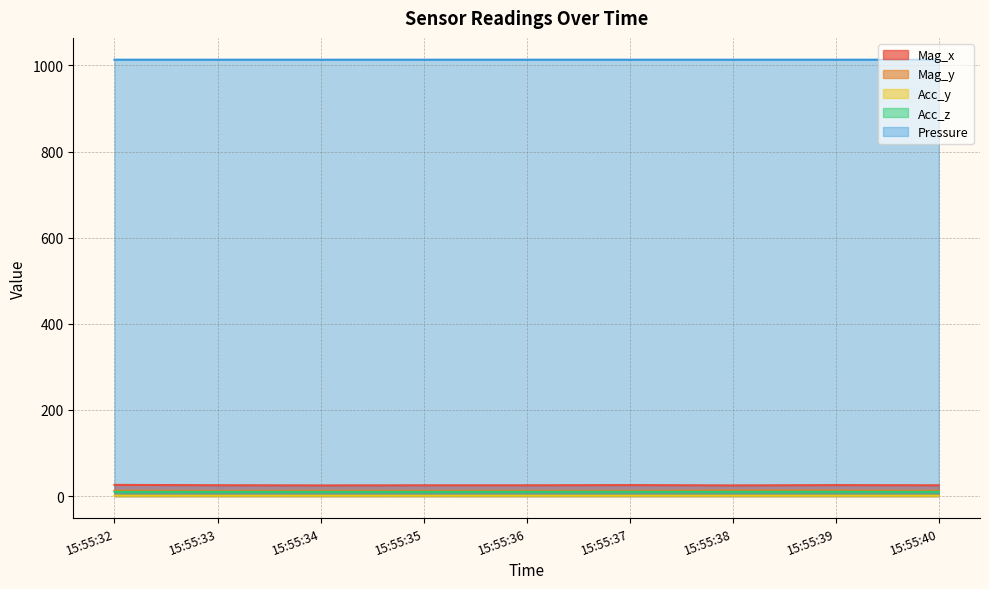

True or false: Acc_y and Acc_z intersect in this chart.

False